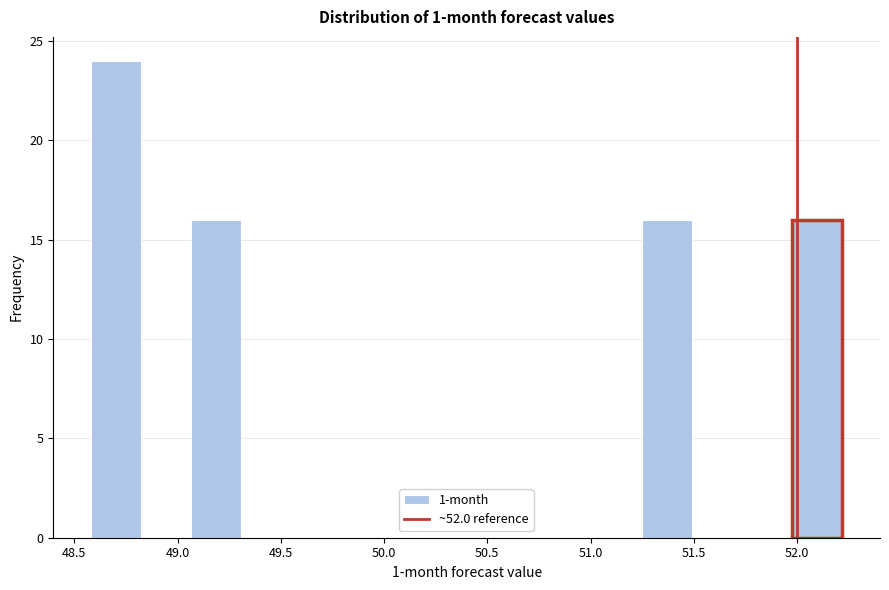

Reading left to right, transcribe this chart: for each bar, give the range it covers on the x-axis and its height. Neither the bar edges nor the heights are printed on the chart, so give them approximately, as read against the axes.

48.60 to 48.80: 24
48.80 to 49.05: 0
49.05 to 49.30: 16
49.30 to 49.55: 0
49.55 to 49.80: 0
49.80 to 50.05: 0
50.05 to 50.30: 0
50.30 to 50.50: 0
50.50 to 50.75: 0
50.75 to 51.00: 0
51.00 to 51.25: 0
51.25 to 51.50: 16
51.50 to 51.75: 0
51.75 to 52.00: 0
52.00 to 52.20: 16